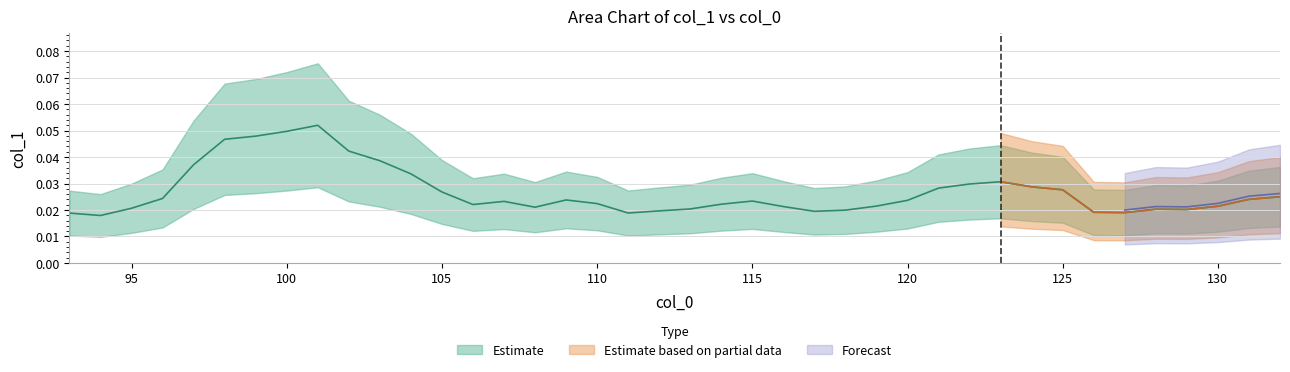

Does the chart have visible grid lines?

Yes